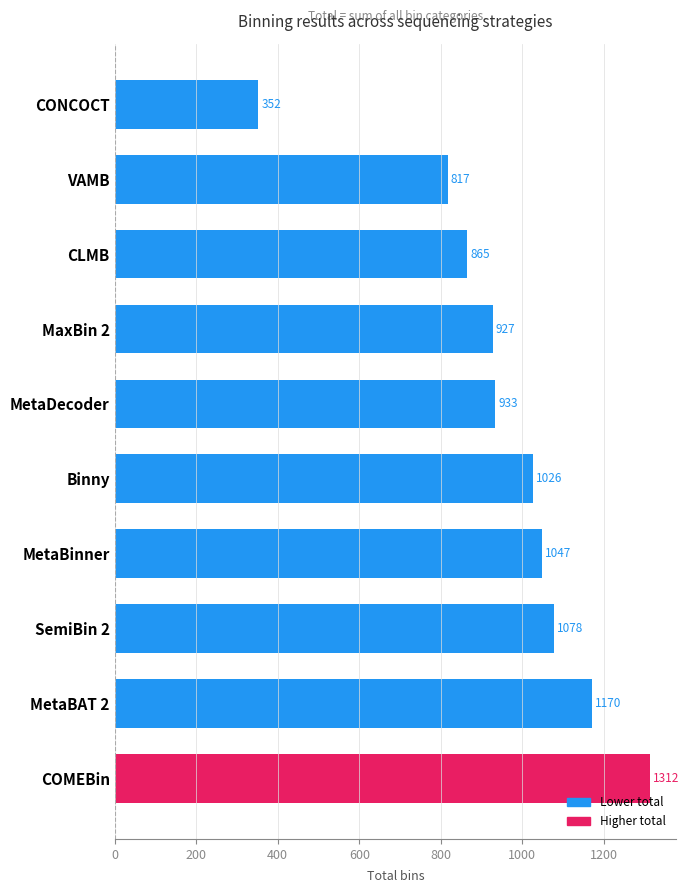

What is the smallest value displayed?

352